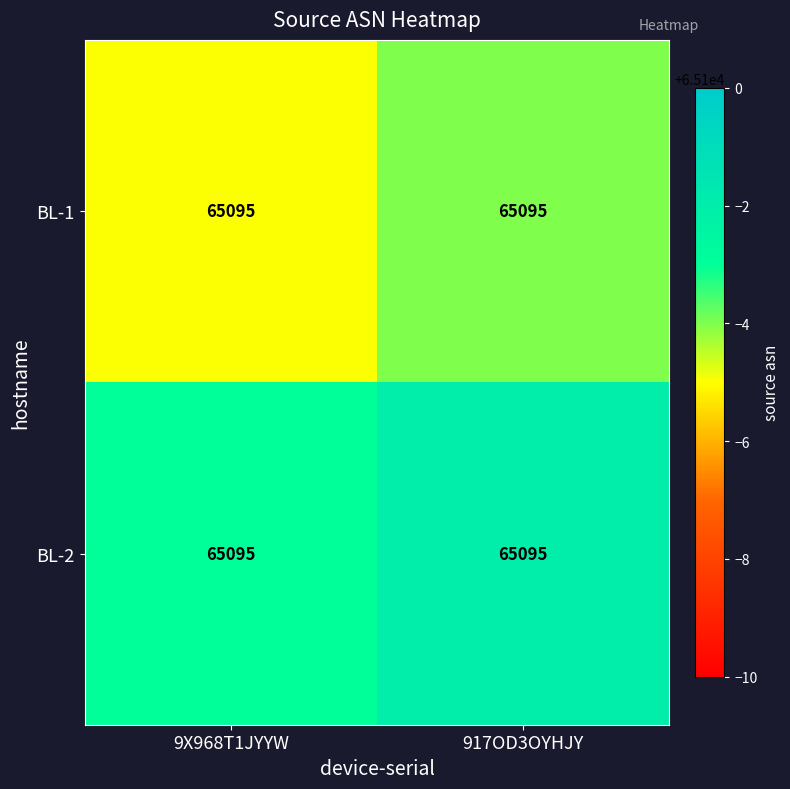

The BL-1 series shows 65096 at 917OD3OYHJY. True or false?

True